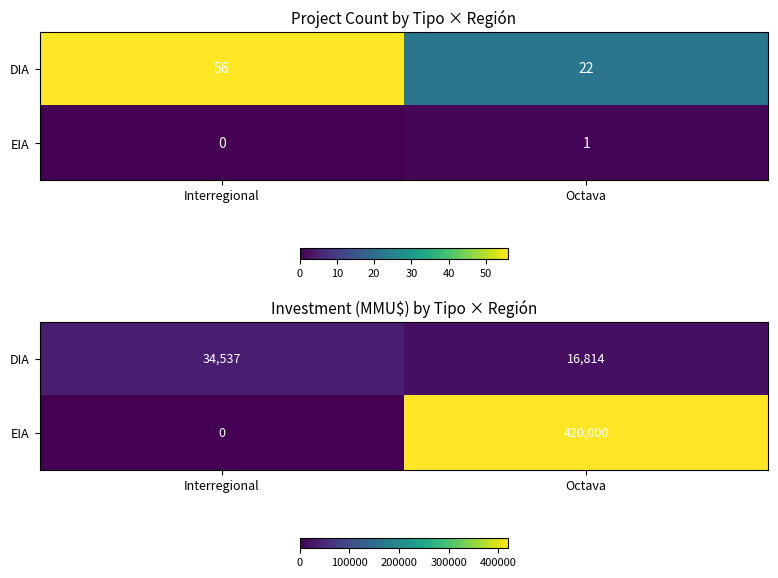

Which label corresponds to the smallest value in the chart?

Interregional